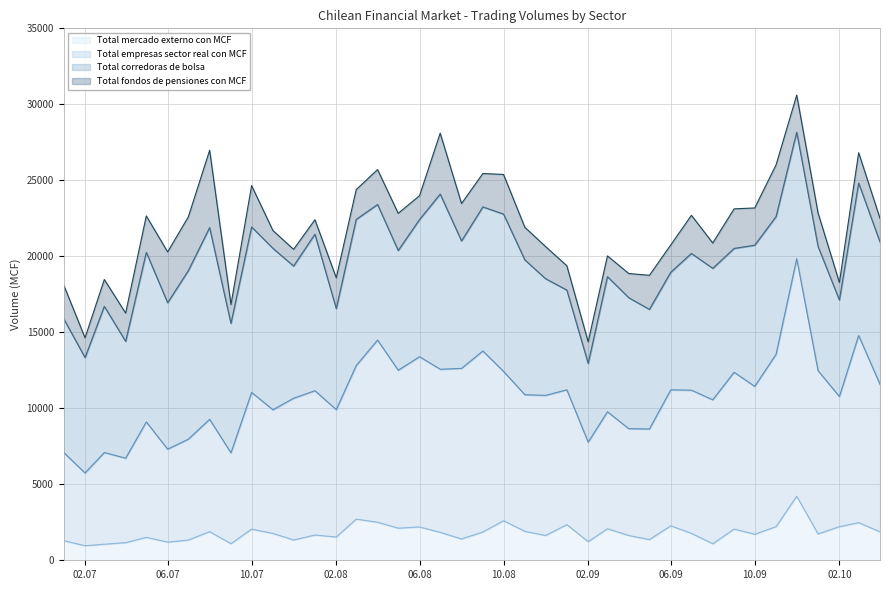

What is the label of the 16th point from the right?

01-01-2009